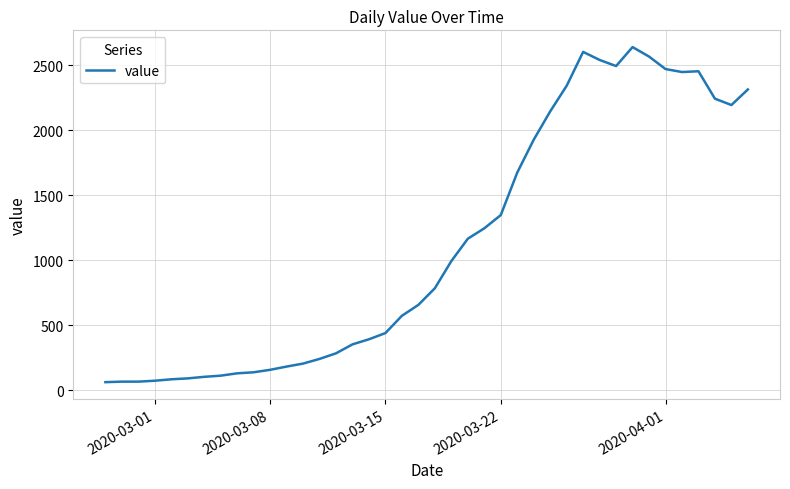

How many lines are shown in the chart?

1